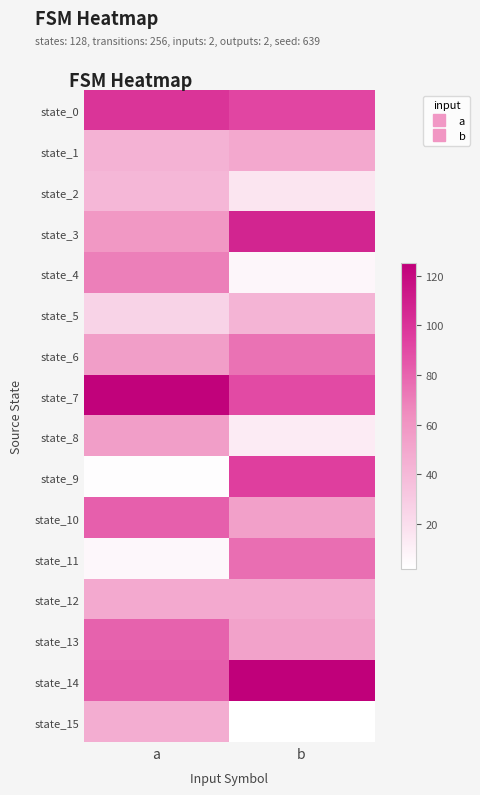

What is the total value across all series at b?

947